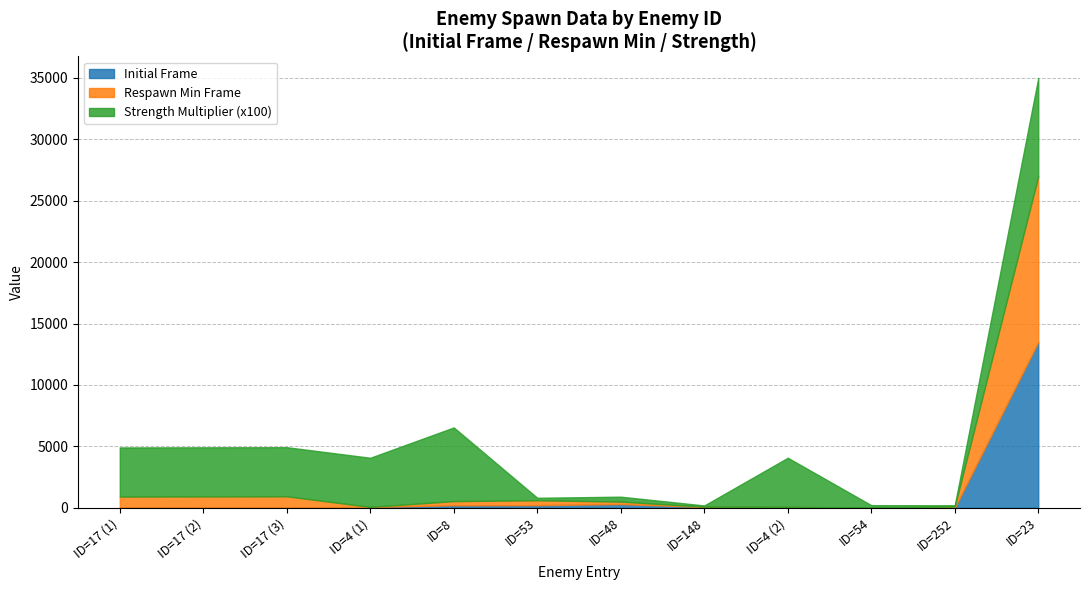

Does the chart display data point markers on the line(s)?

No